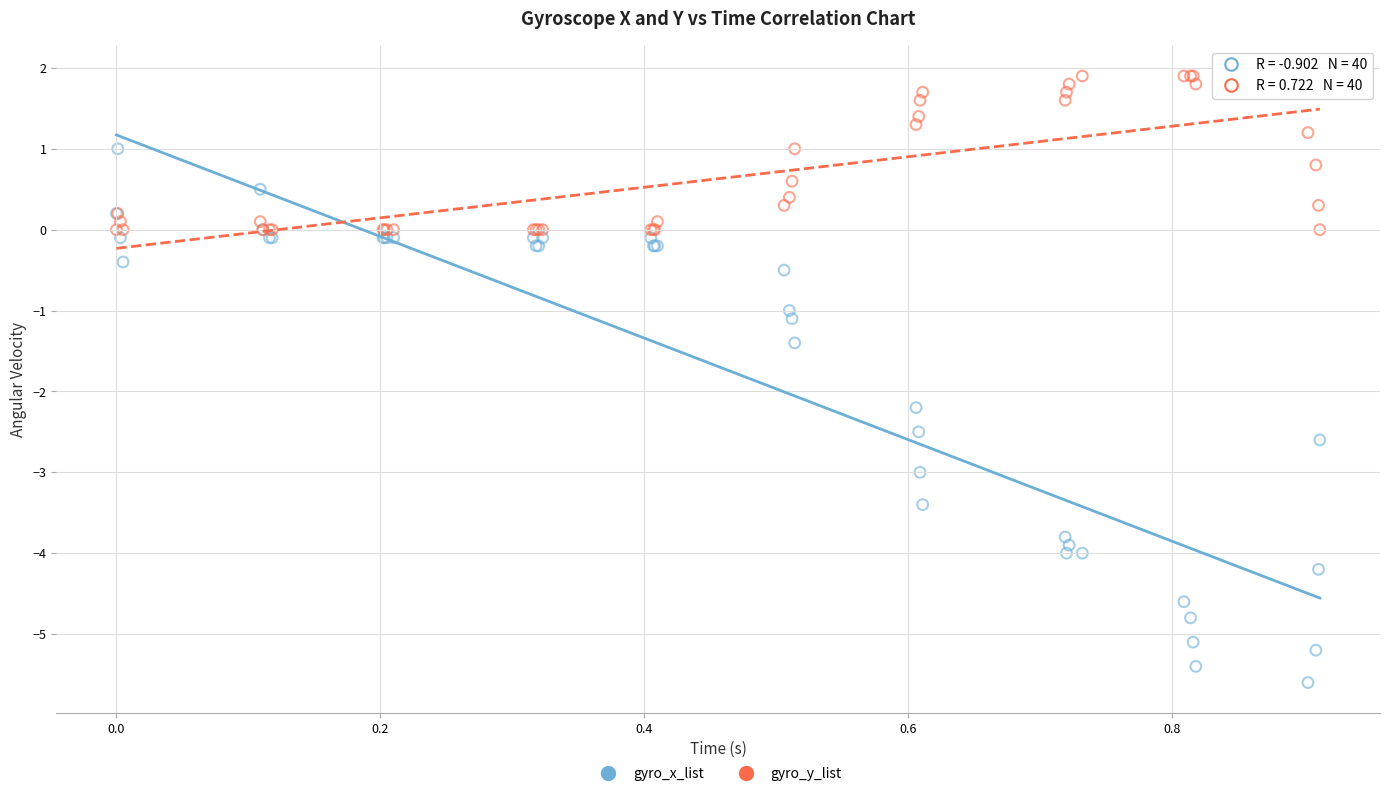

Which series has the largest Y range (max minus min)?

gyro_x_list